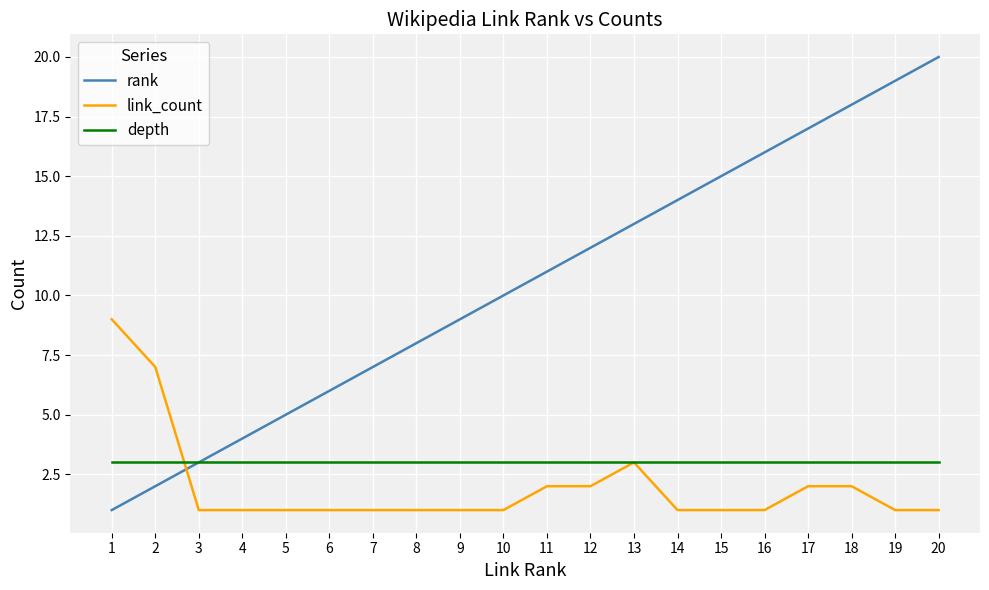

Where do rank and link_count first cross each other?

2 and 3